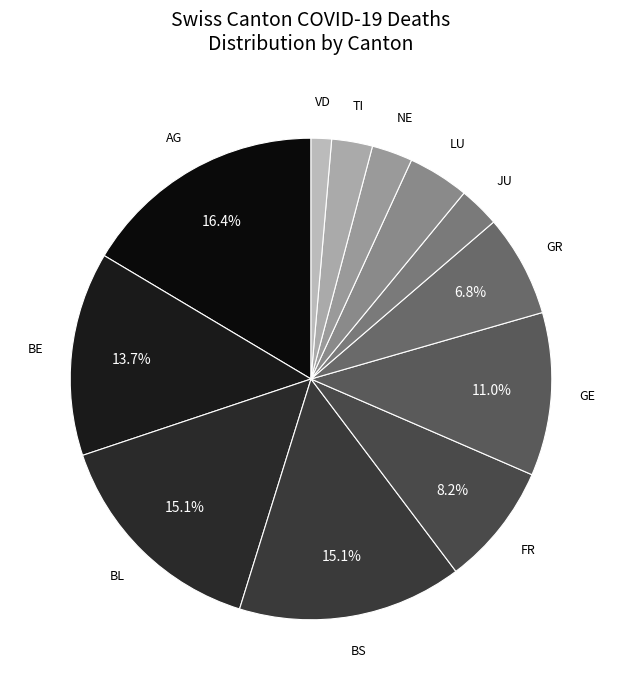

Which category has the biggest portion of the pie?

AG